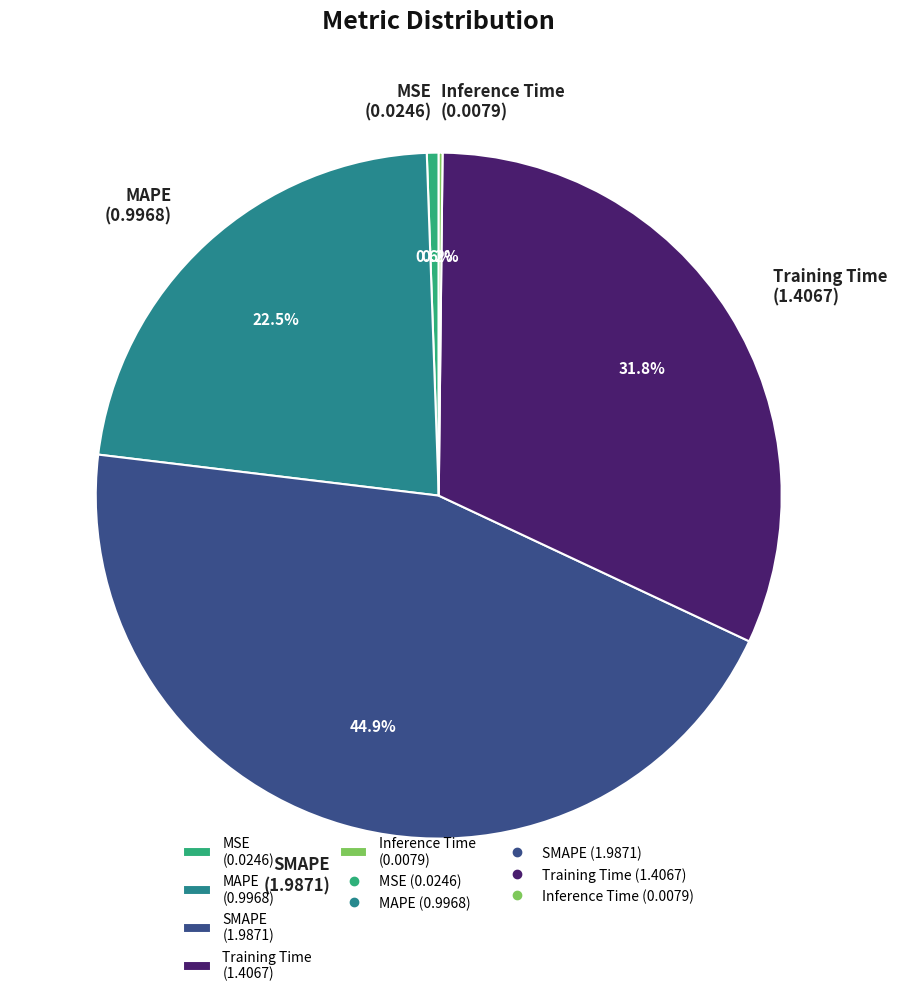

What portion of the pie excludes SMAPE?

55.1%